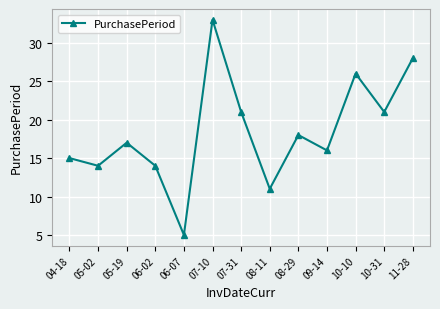

What is the difference between the values at 06-07 and 04-18?

10